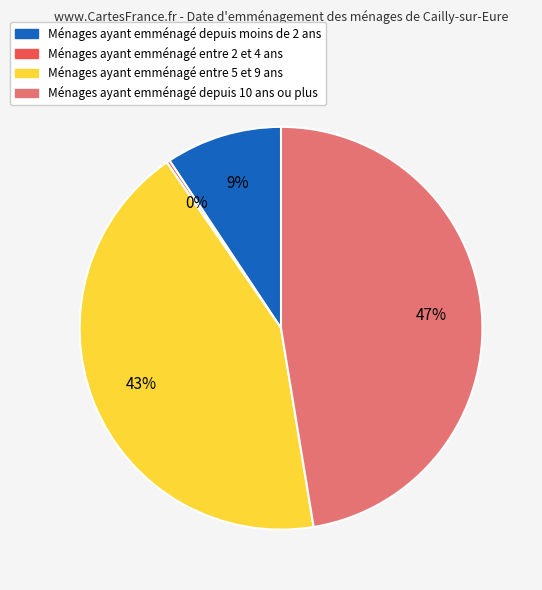

True or false: Ménages ayant emménagé depuis 10 ans ou plus accounts for 47% of the total.

True